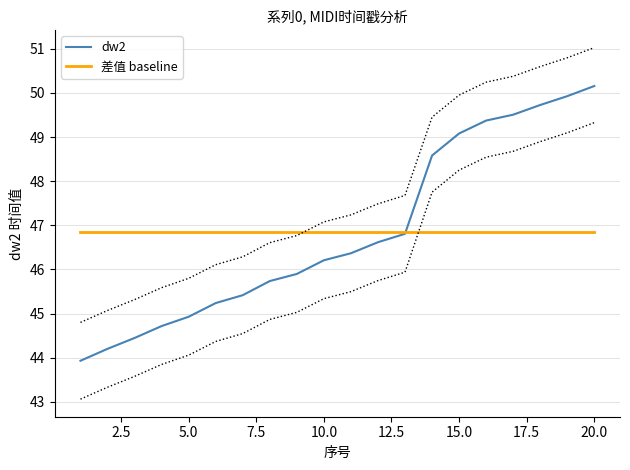

The value of dw2 at 20.0 is 50.2. True or false?

True